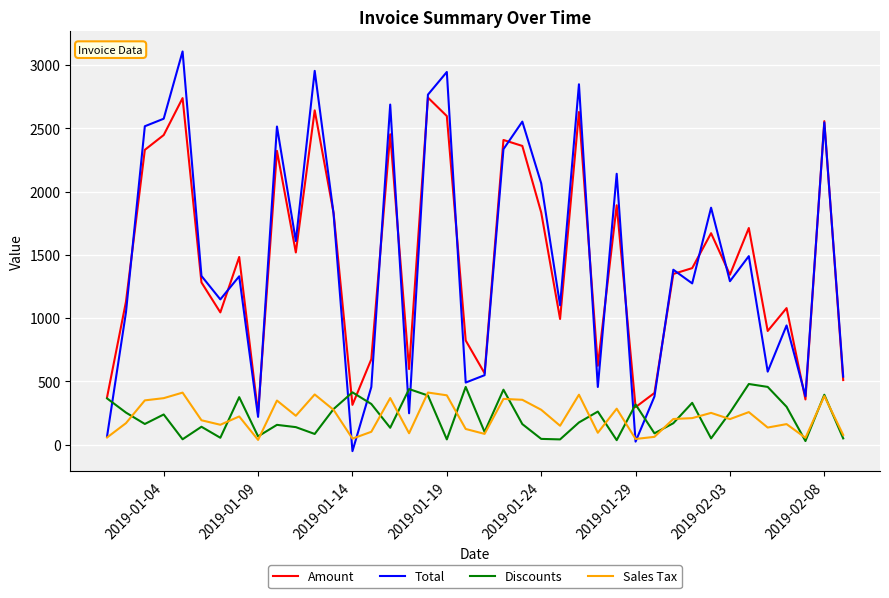

True or false: Sales Tax and Amount intersect in this chart.

False